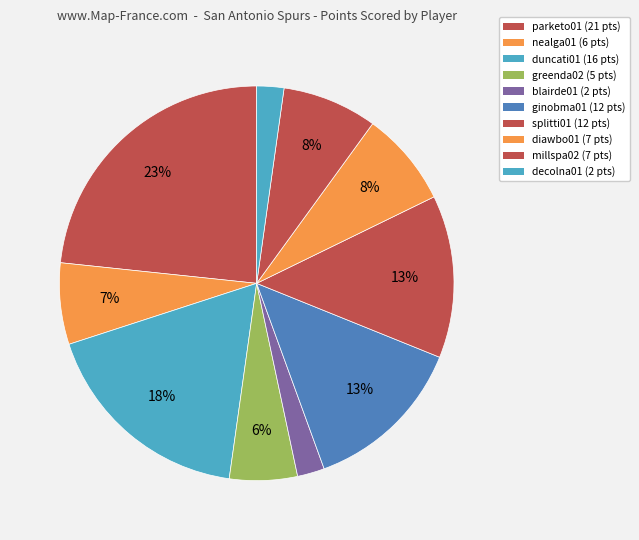

Count the number of slices in the pie.

10